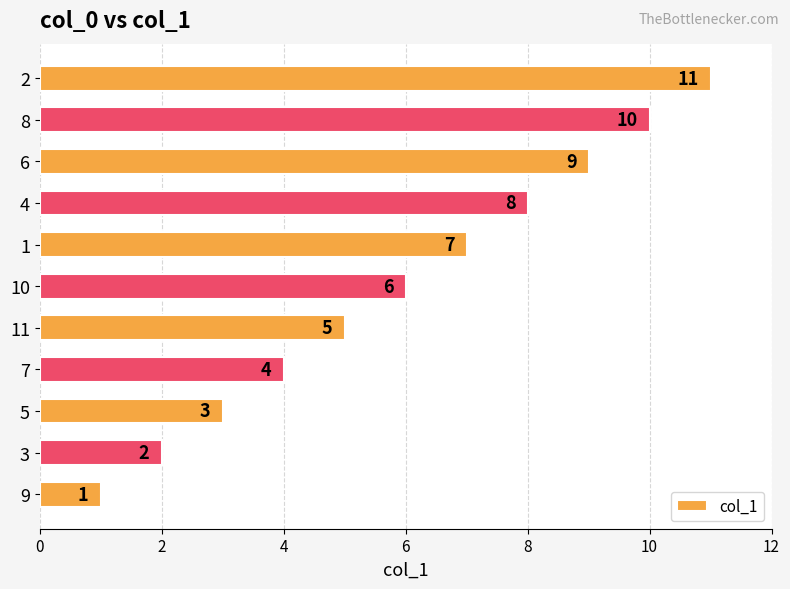

Rank the categories by value from lowest to highest.

9, 3, 5, 7, 11, 10, 1, 4, 6, 8, 2